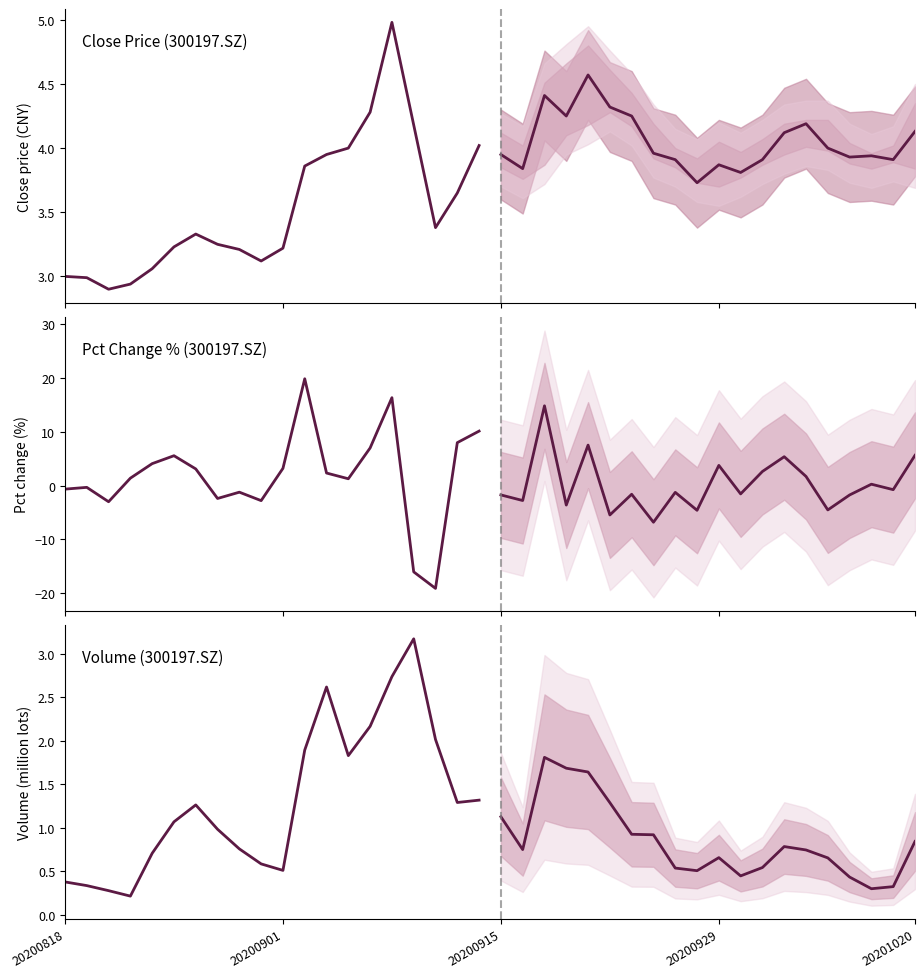

What is the label of the 7th point from the right?

13